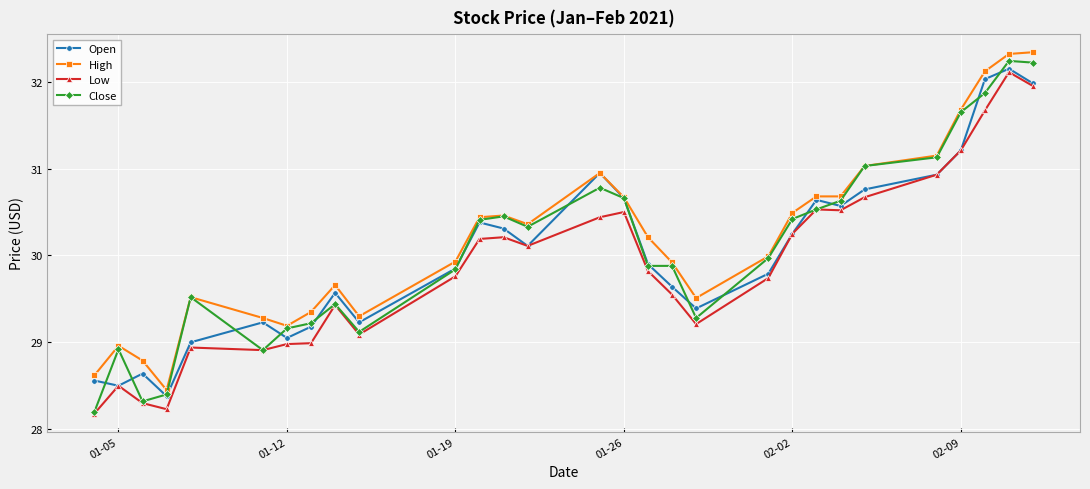

What is the minimum value shown in the chart?

28.2